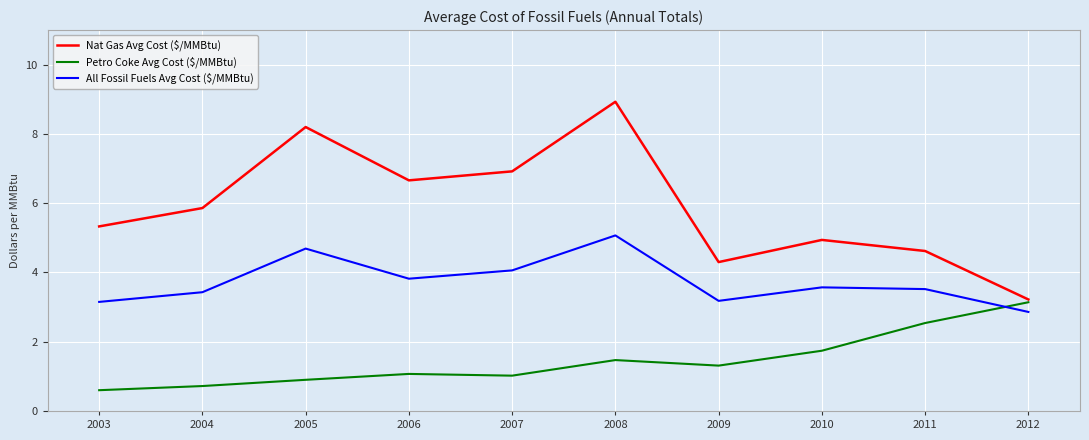

Between 2004 and 2009, which series saw the biggest shift?

Nat Gas Avg Cost ($/MMBtu)